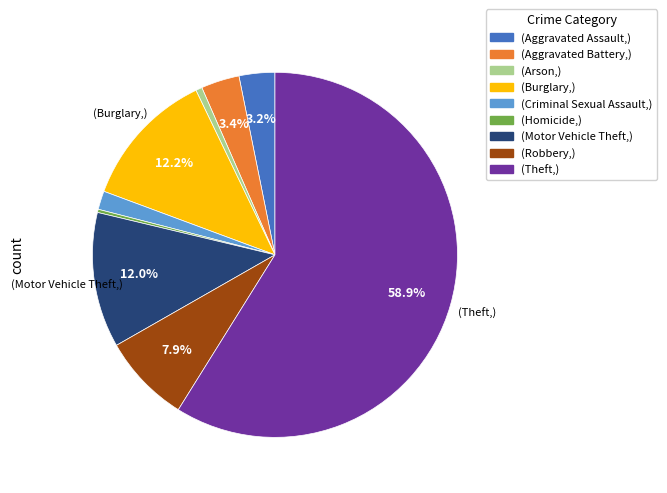

Does any single category account for the majority?

Yes